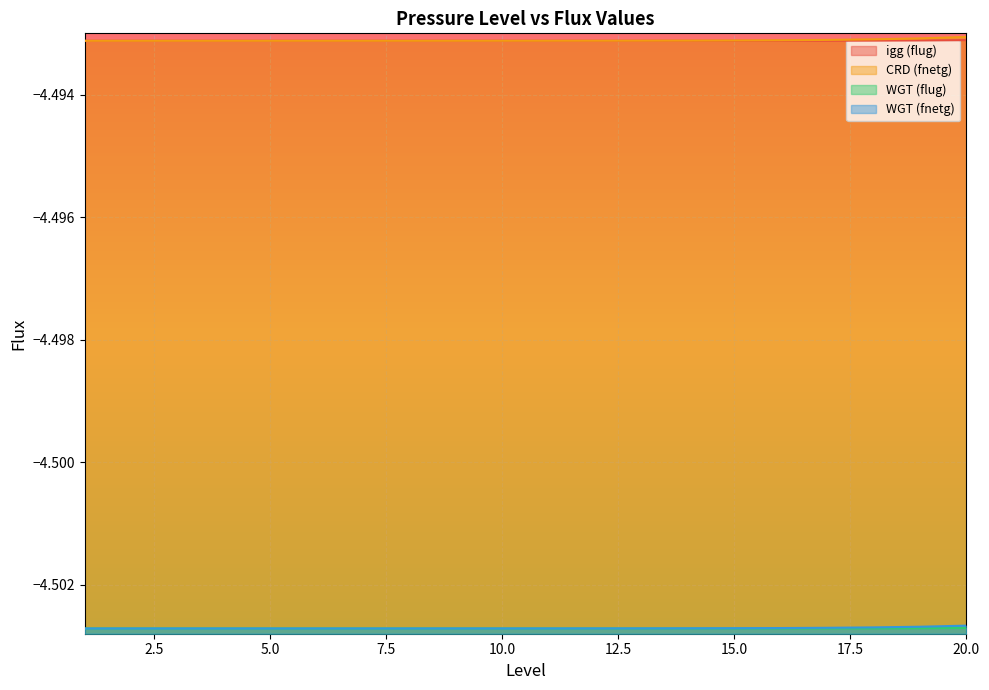

Reading right to left, list all the values displayed in this chart.

igg (flug): -4.5	-4.5	-4.5	-4.5	-4.5	-4.5	-4.5	-4.5	-4.5	-4.5	-4.5	-4.5	-4.5	-4.5	-4.5	-4.5	-4.5	-4.5	-4.5	-4.5
CRD (fnetg): -4.5	-4.5	-4.5	-4.5	-4.5	-4.5	-4.5	-4.5	-4.5	-4.5	-4.5	-4.5	-4.5	-4.5	-4.5	-4.5	-4.5	-4.5	-4.5	-4.5
WGT (flug): -4.5	-4.5	-4.5	-4.5	-4.5	-4.5	-4.5	-4.5	-4.5	-4.5	-4.5	-4.5	-4.5	-4.5	-4.5	-4.5	-4.5	-4.5	-4.5	-4.5
WGT (fnetg): -4.5	-4.5	-4.5	-4.5	-4.5	-4.5	-4.5	-4.5	-4.5	-4.5	-4.5	-4.5	-4.5	-4.5	-4.5	-4.5	-4.5	-4.5	-4.5	-4.5